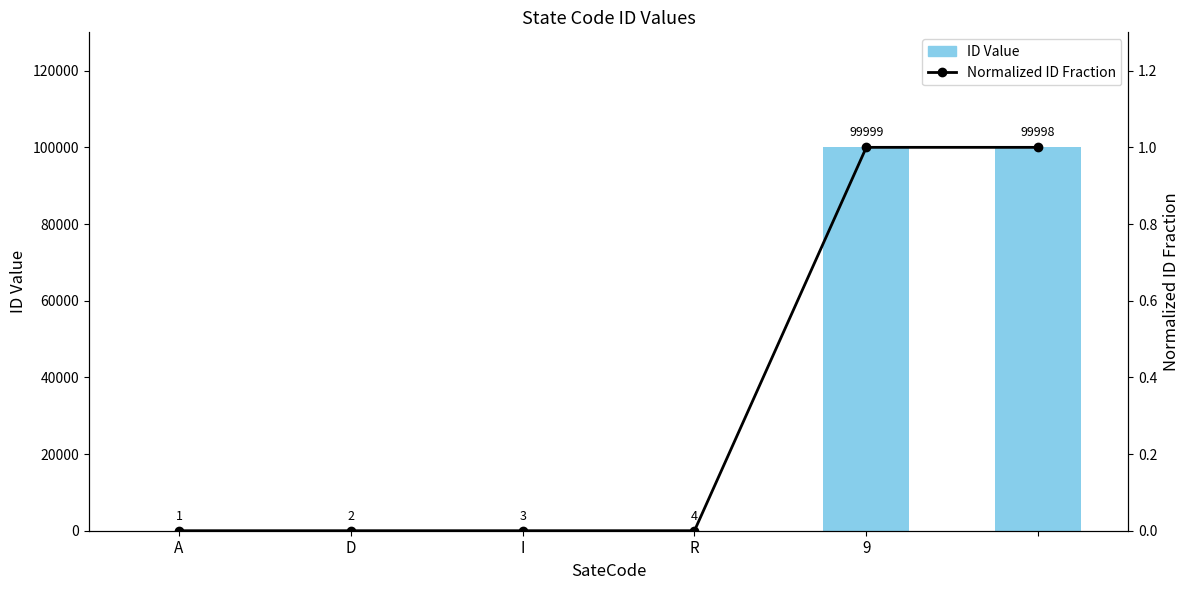

List the series in order of their overall mean, highest first.

ID Value, Normalized ID Fraction